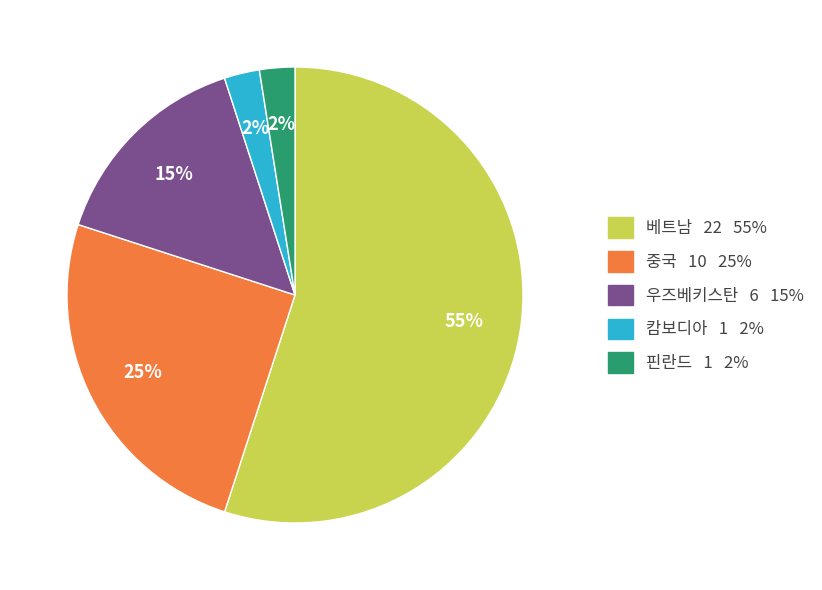

To the nearest percent, what percentage of the pie is 우즈베키스탄?

15%